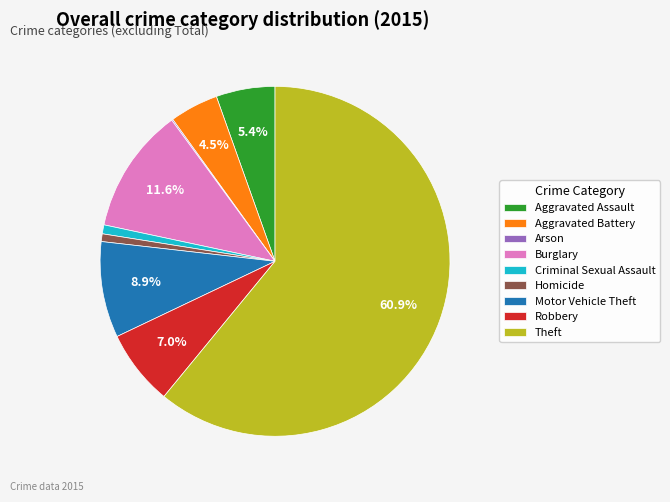

Which has a higher value, Motor Vehicle Theft or Aggravated Assault?

Motor Vehicle Theft